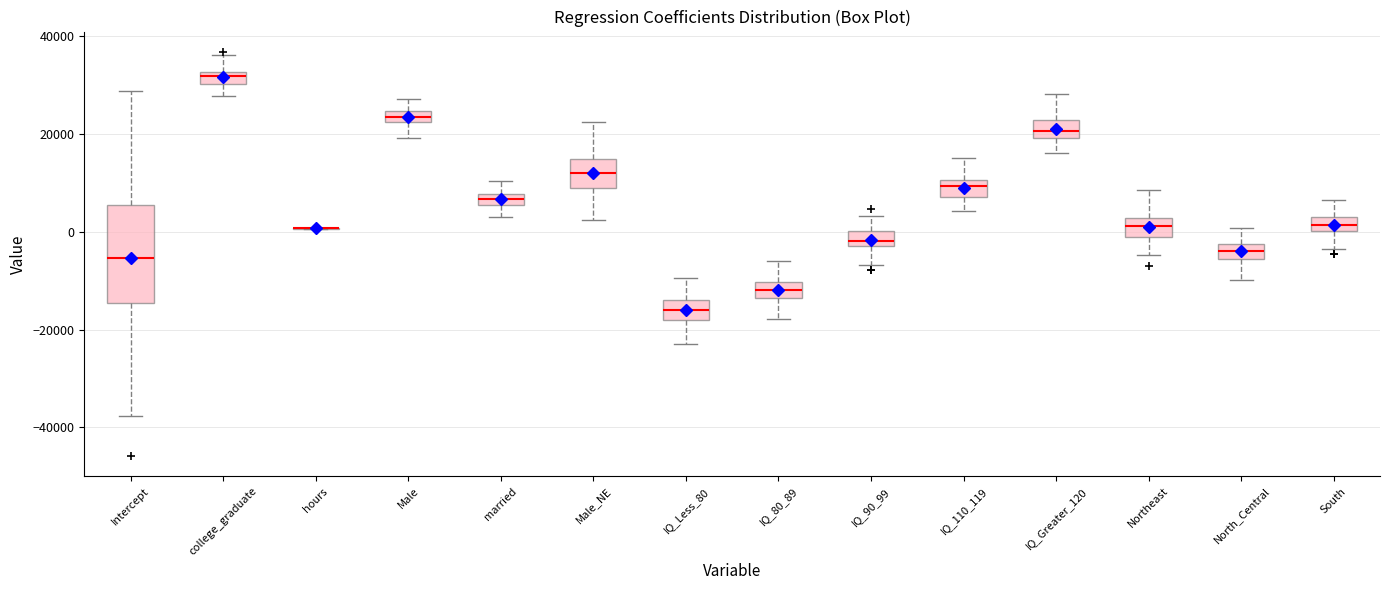

Where does the upper whisker of the box for IQ_Greater_120 end on the y-axis? The values are not printed on the chart, so give them approximately, as read against the axis.

28000